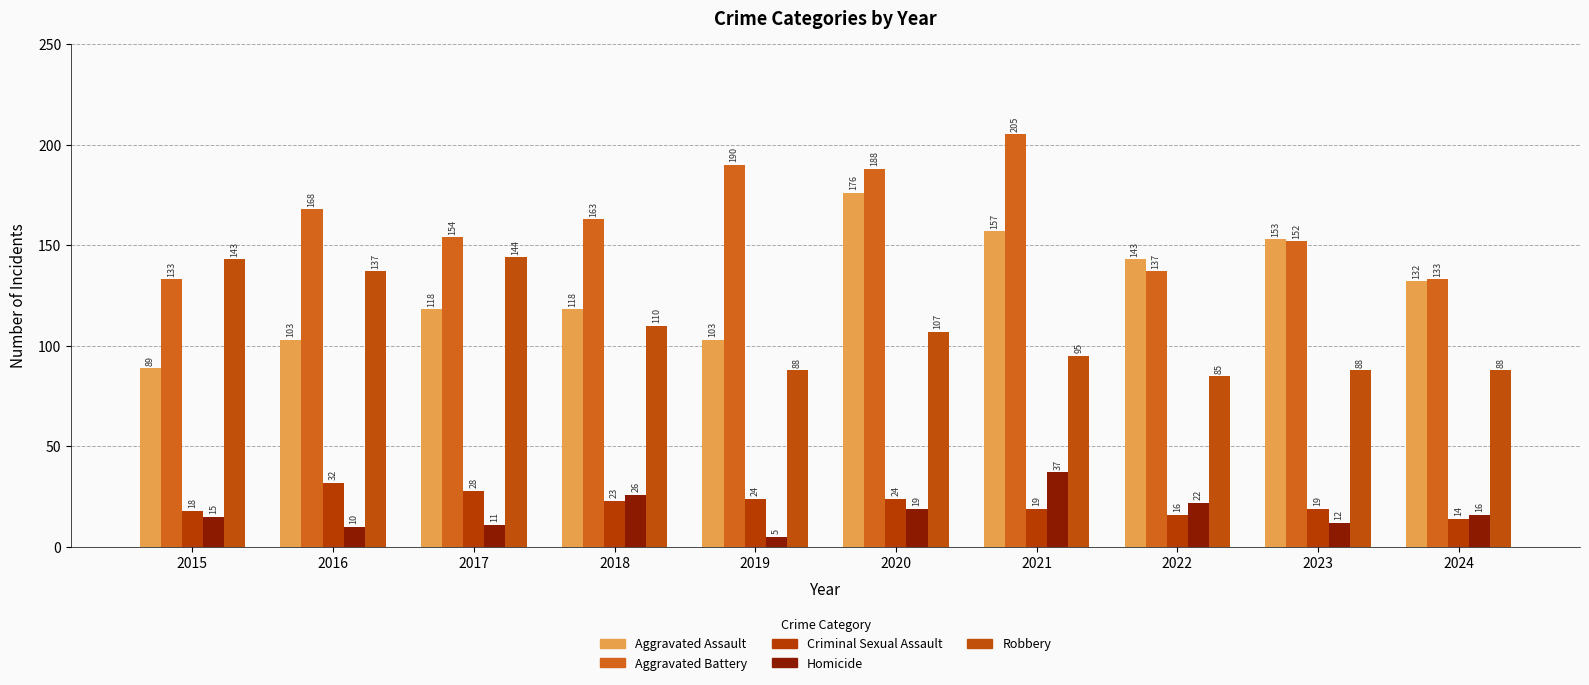

What are all the series names shown in the legend?

Aggravated Assault, Aggravated Battery, Criminal Sexual Assault, Homicide, Robbery